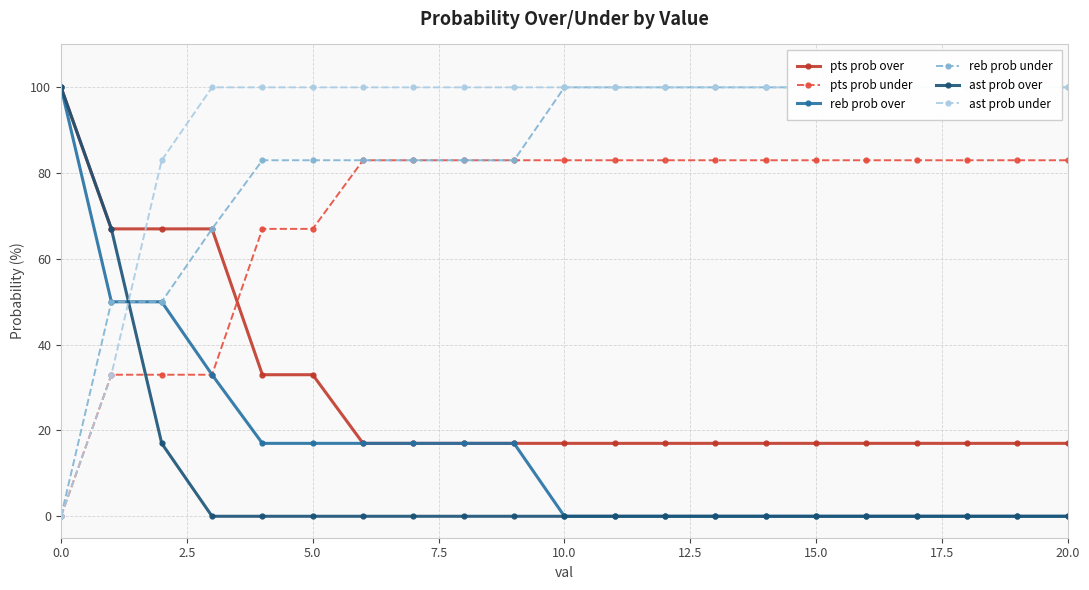

What is the minimum value for pts prob over?

17